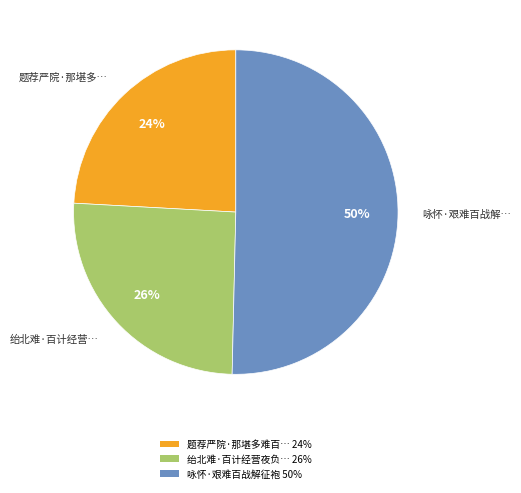

What is the ratio of the value at 题荐严院·那堪多难百… 24% to the value at 绐北难·百计经营夜负… 26%?

0.9